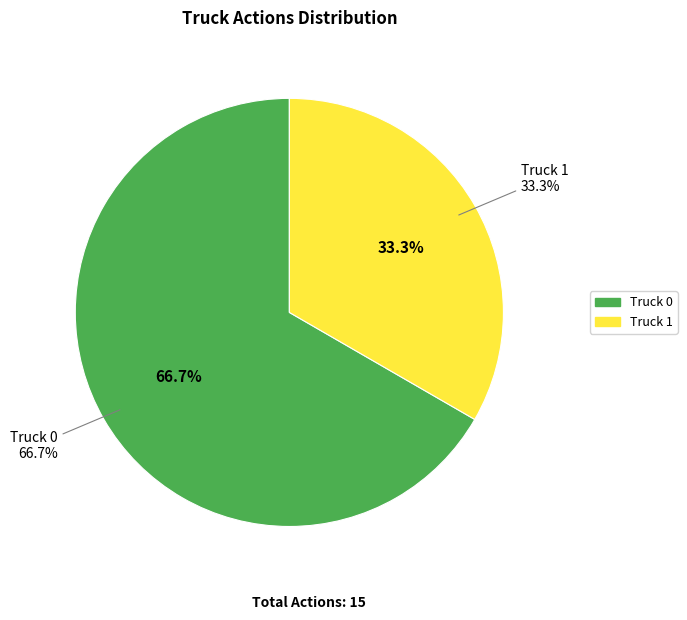

Does Truck 1 represent more than half of the total?

No